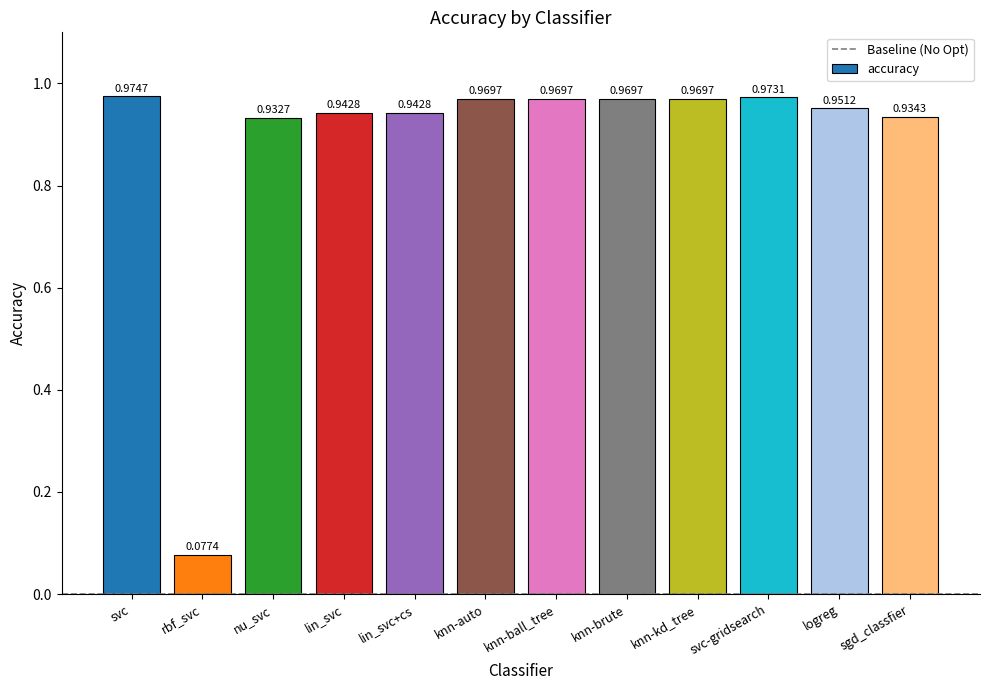

At which category does the chart reach its peak across all series?

svc